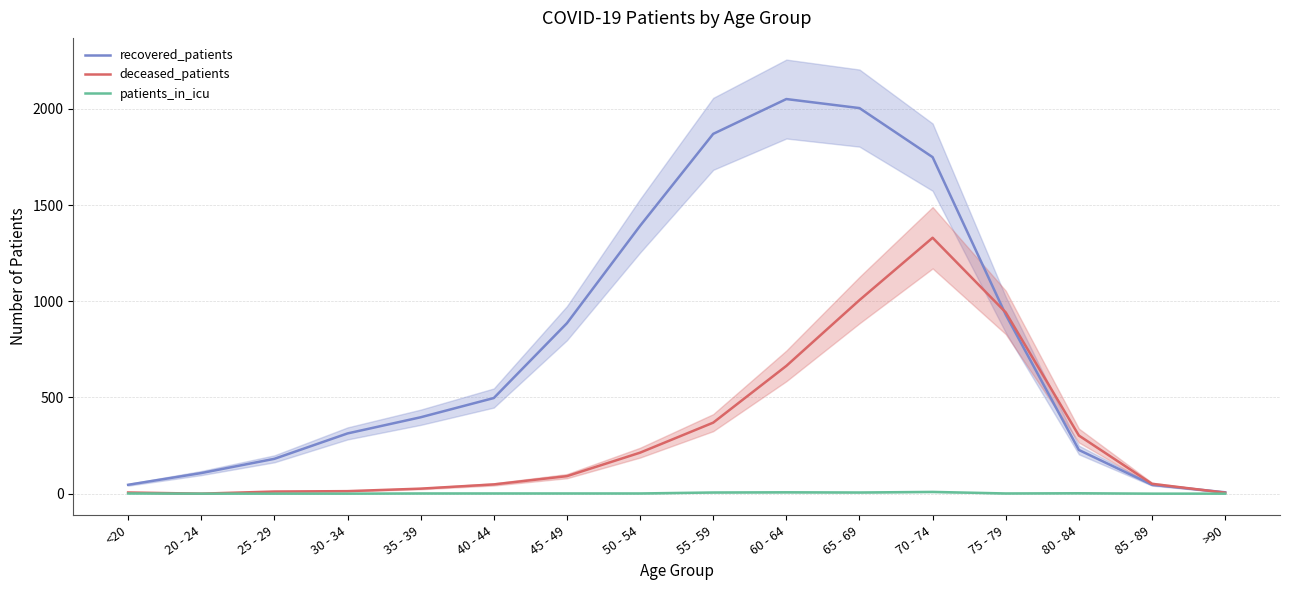

The value of recovered_patients at 75 - 79 is 930. True or false?

True